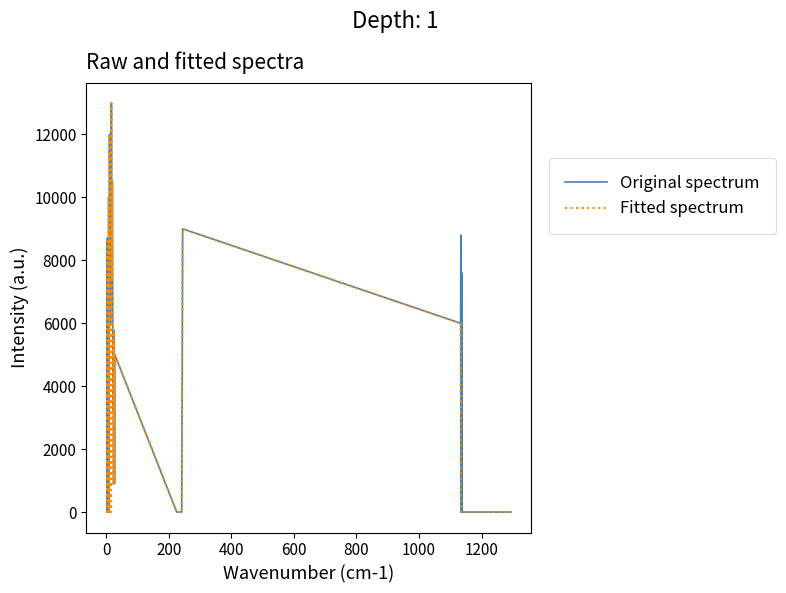

How many lines are shown in the chart?

2